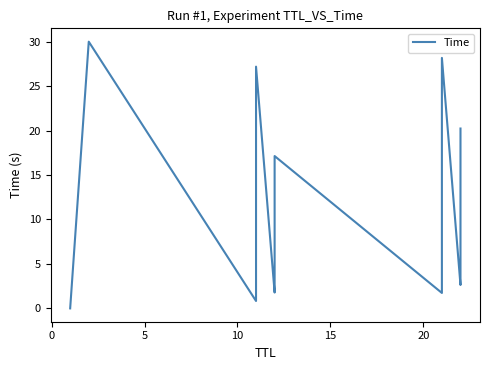

How many lines are shown in the chart?

1